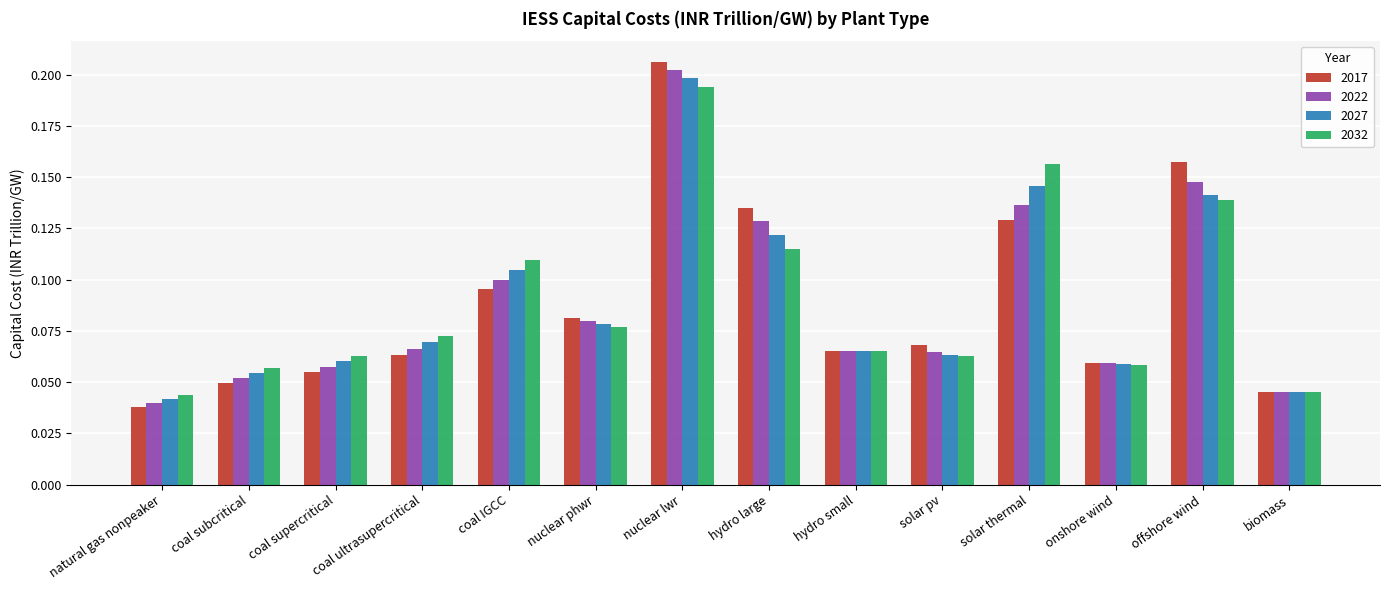

Which series has the widest spread of values?

2017